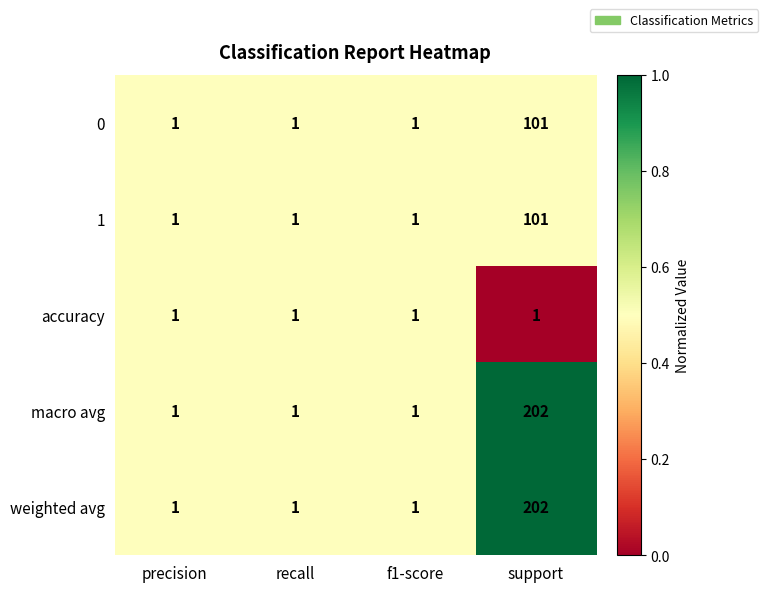

What is the sum of the weighted avg values at support and precision?

203